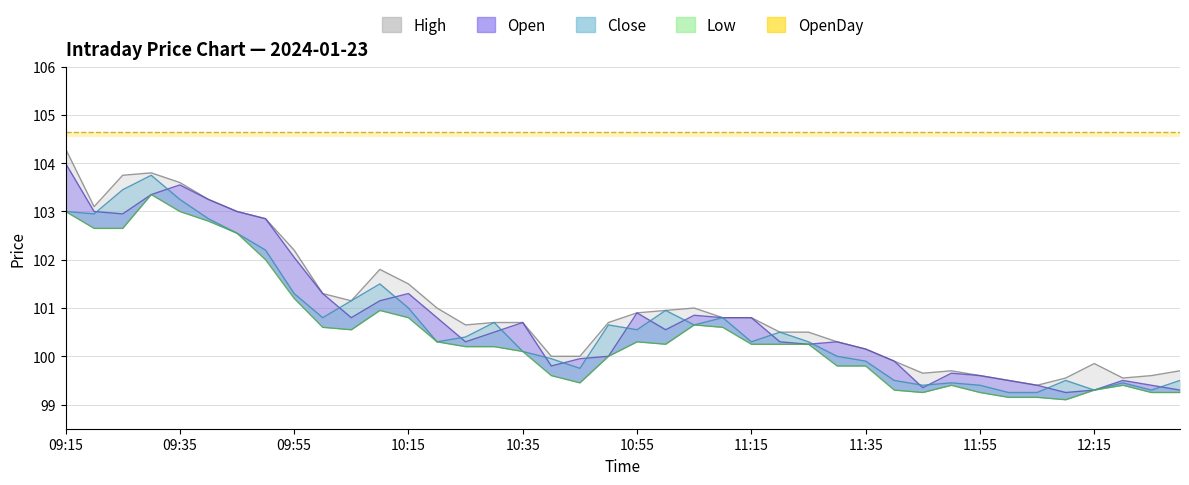

Is it true that Open equals 159.4 at 10:45?

False